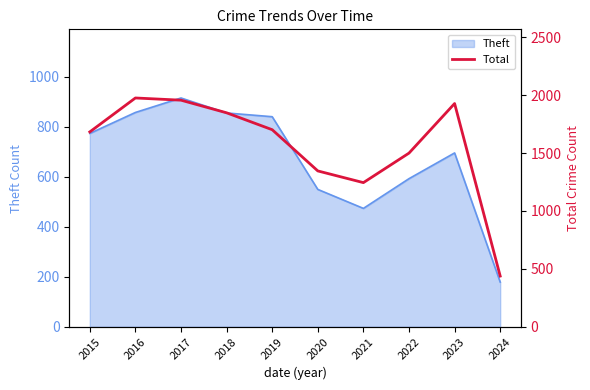

Count the number of categories in the chart.

10